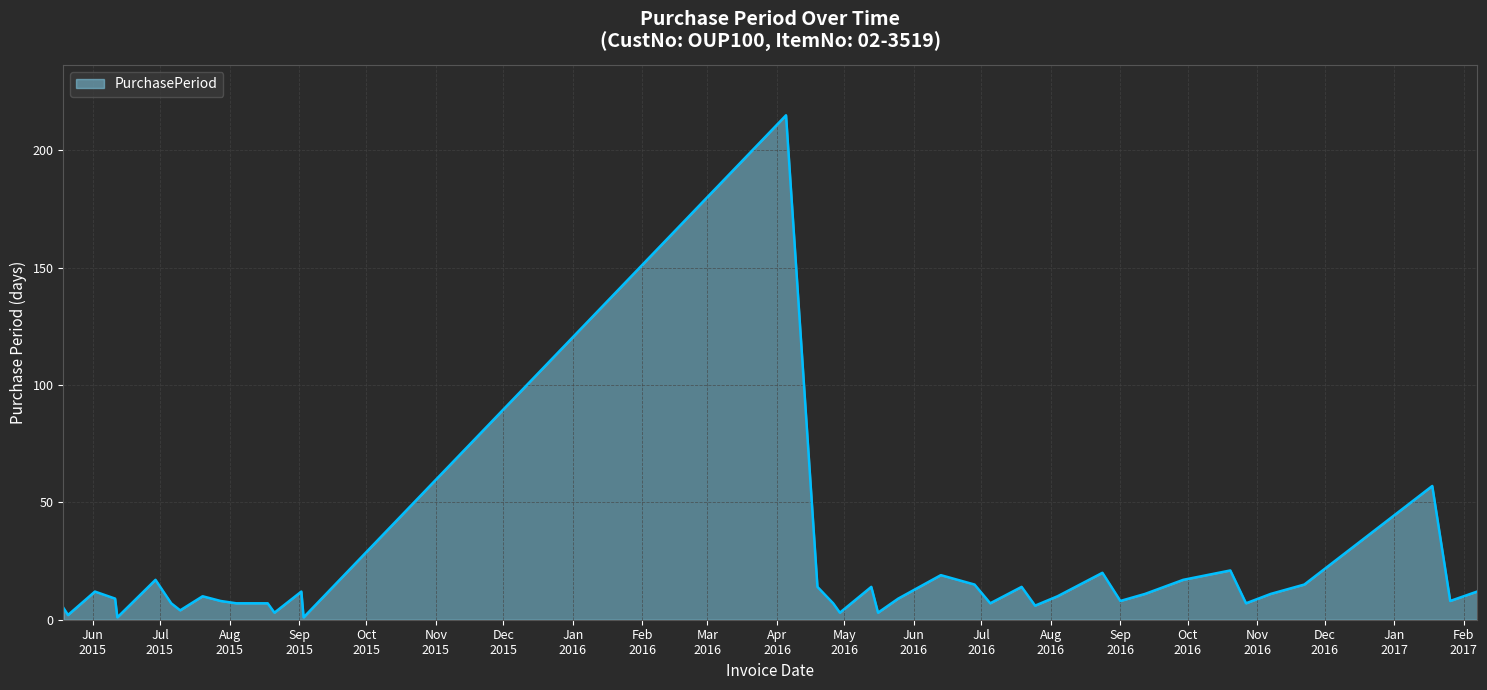

Does the chart display data point markers on the line(s)?

No